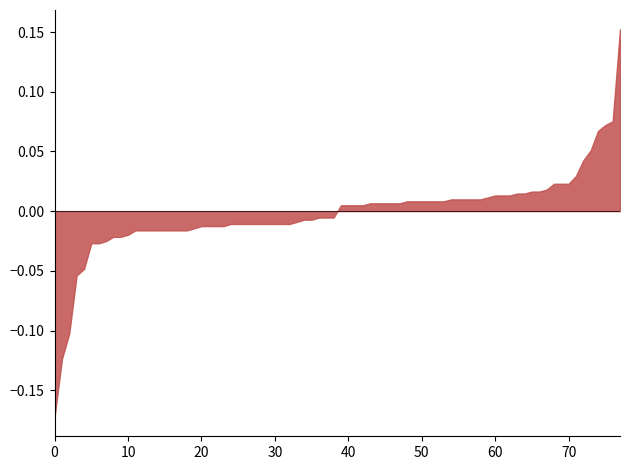

The chart shows a value of -0.1 at 0. True or false?

False